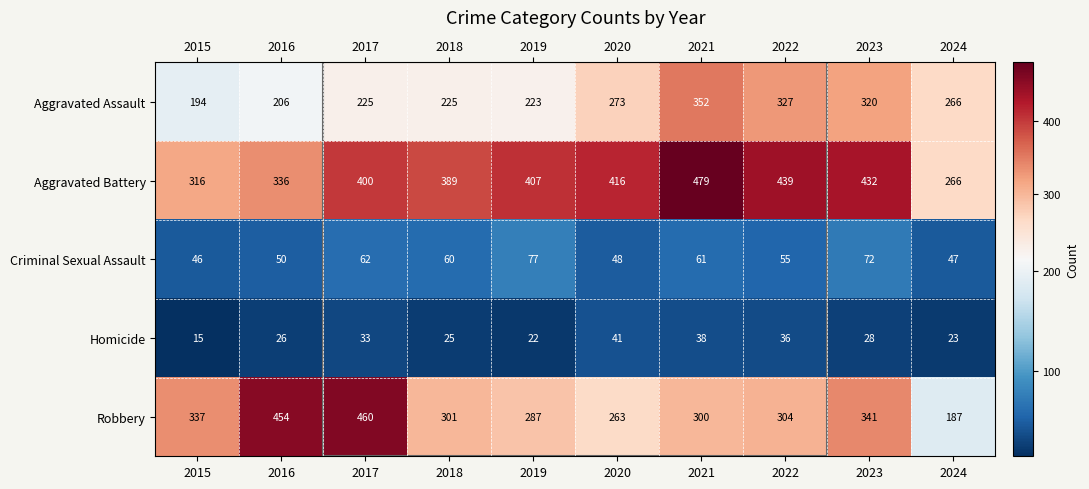

How many categories are shown in the chart?

10